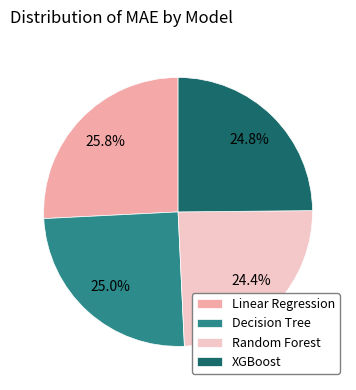

What is the largest slice in the pie chart?

Linear Regression